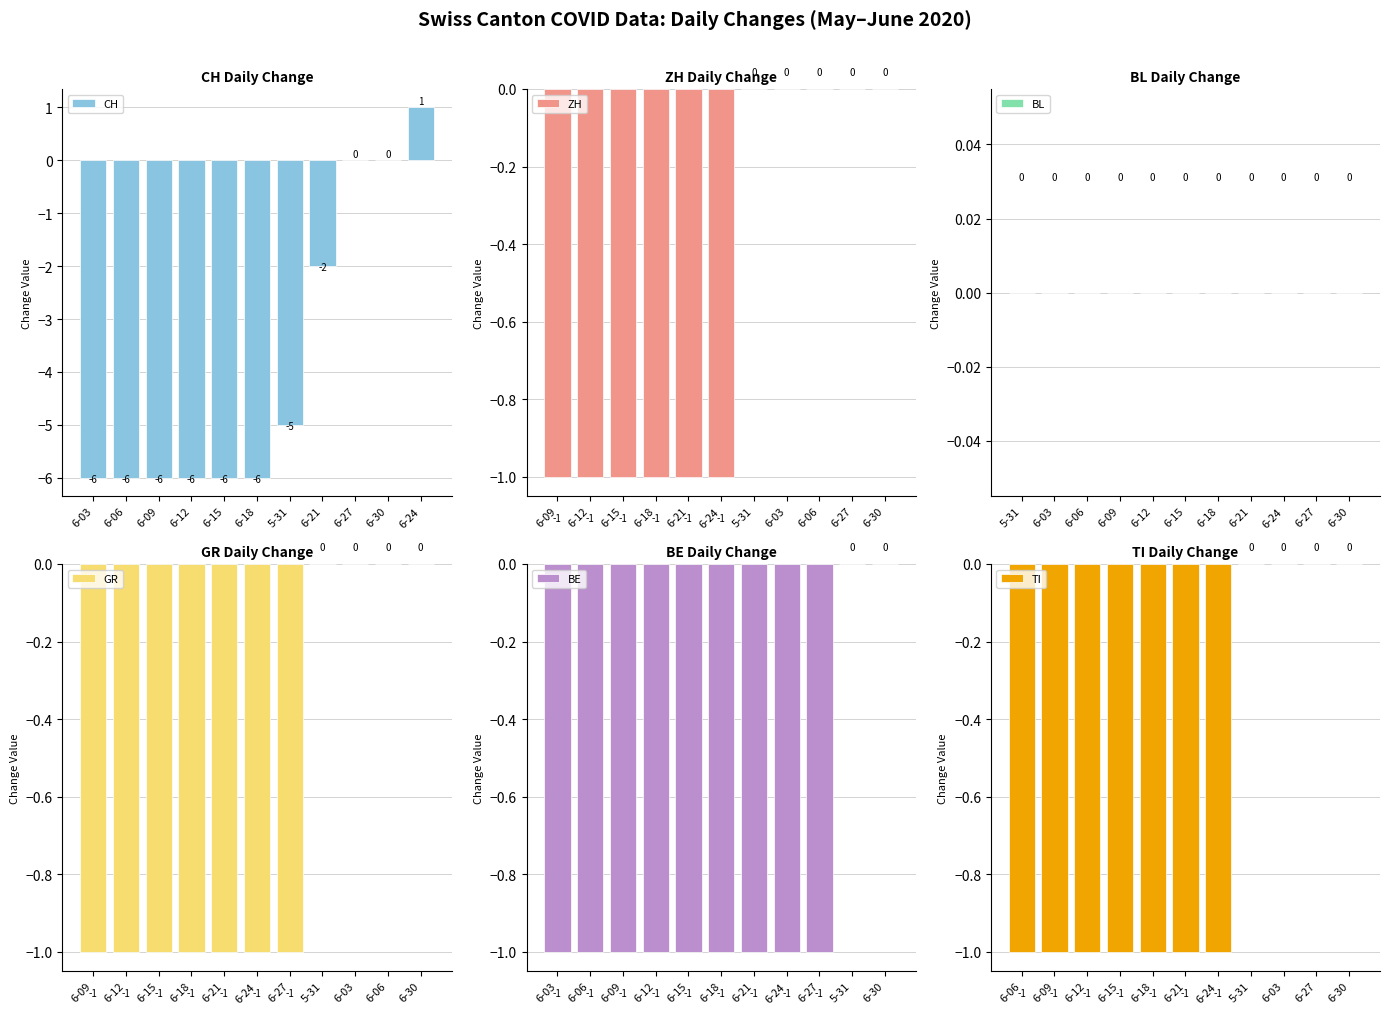

Are the bars grouped side by side (vs. stacked)?

Yes